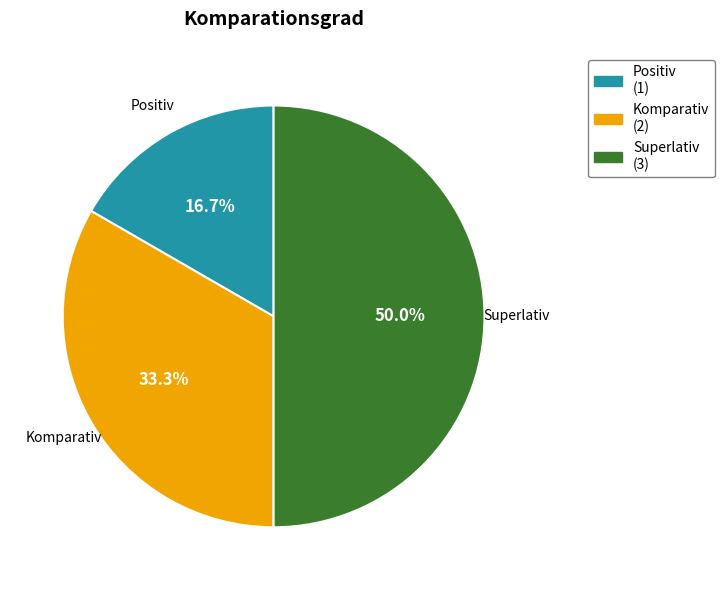

To the nearest percent, what is the difference between the Komparativ and Positiv slice percentages?

17%